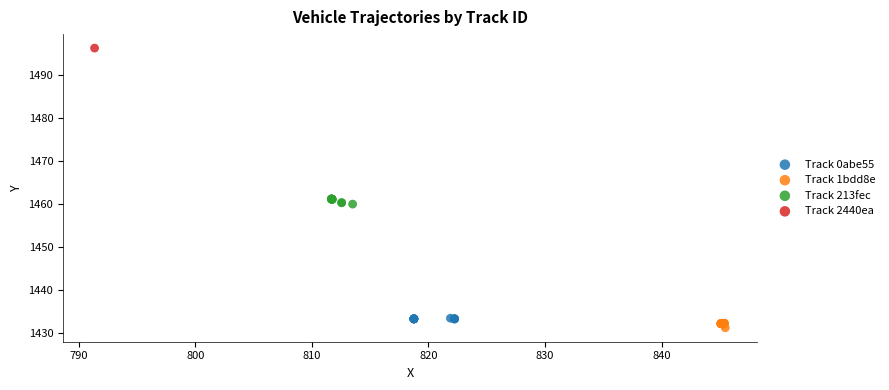

Which series reaches the minimum Y coordinate?

Track 1bdd8e